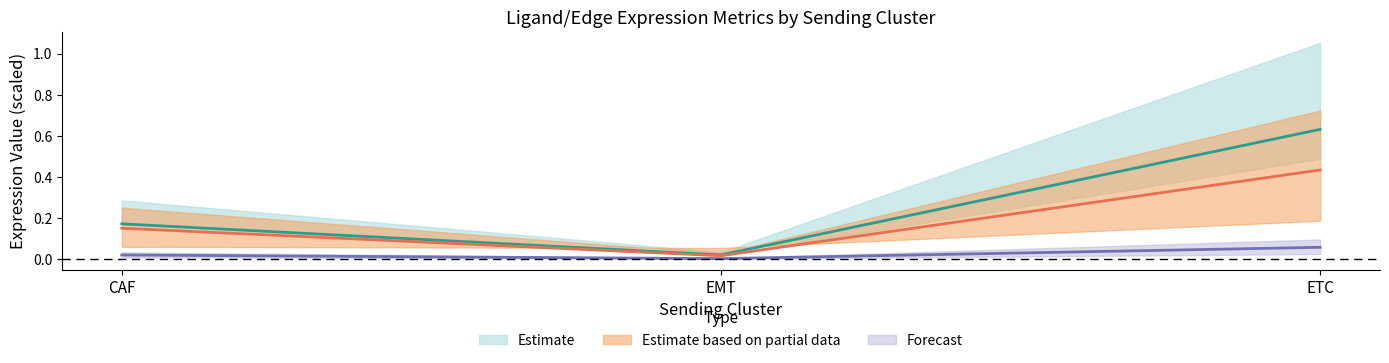

What is the difference between the maximum and minimum values in the Ligand detection rate series?

0.6